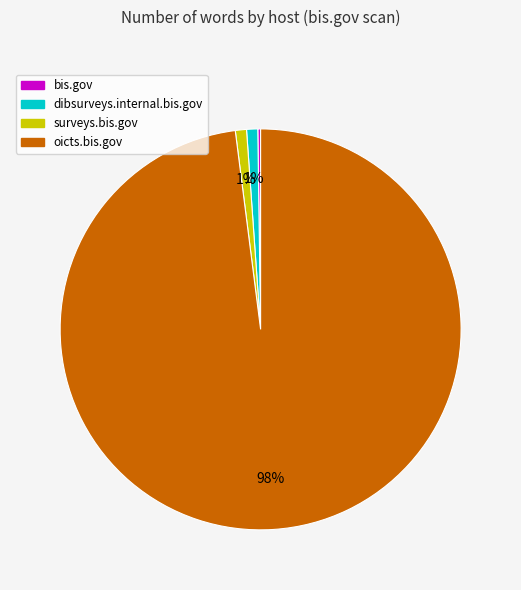

To the nearest percent, what is the average slice percentage?

25%